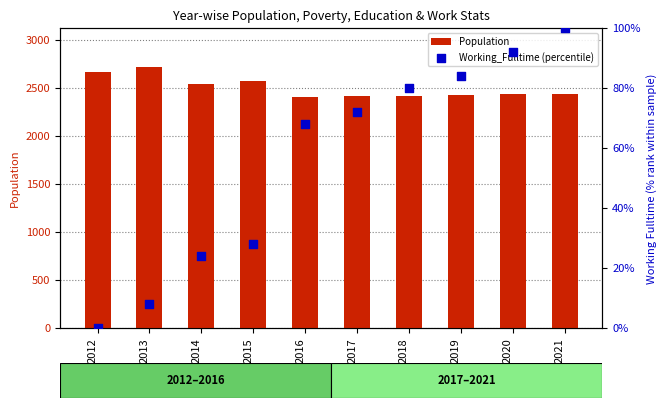

Which series contains the lowest Y value?

Working_Fulltime (percentile)